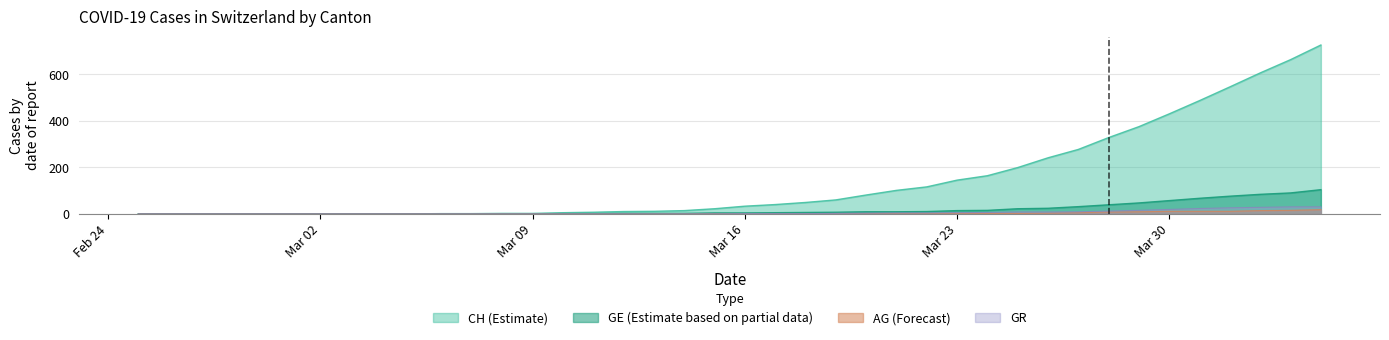

Is it true that CH equals 11 at 2020-03-13?

True